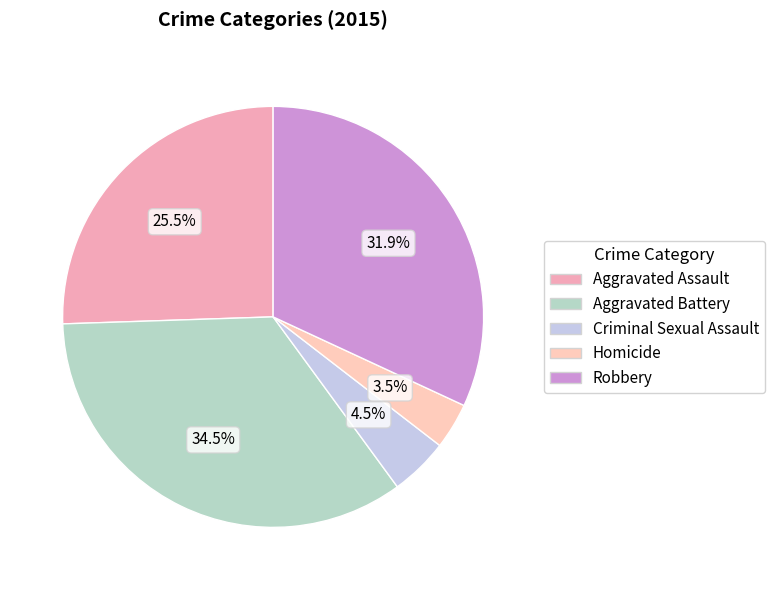

Is there a majority slice in this chart?

No